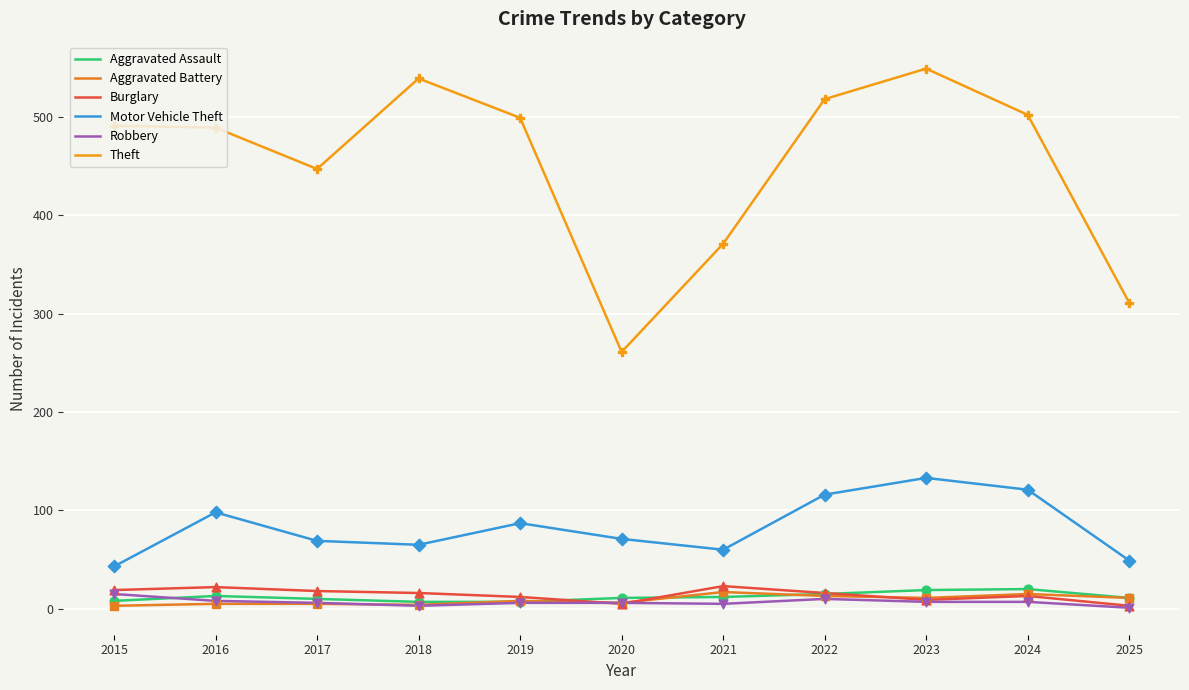

Is the value of Robbery at 2022 greater than the value of Burglary at 2019?

No